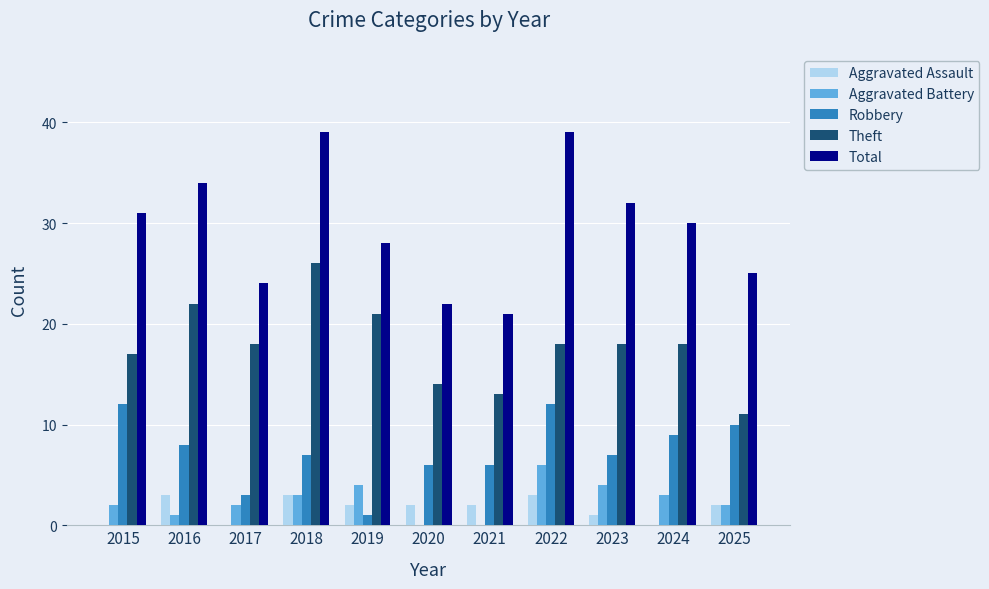

The Total series shows 24 at 2017. True or false?

True